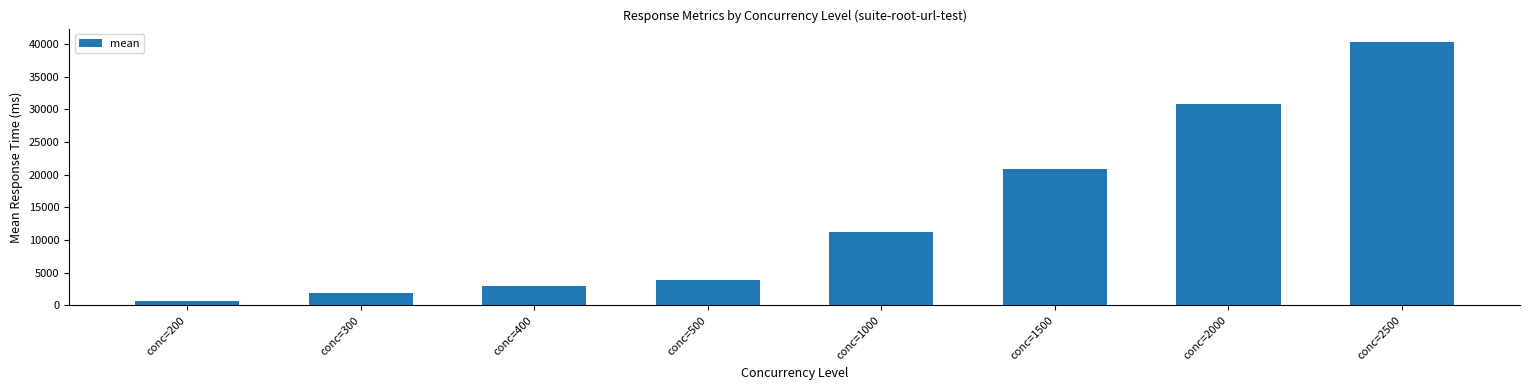

What is the average value?

14060.2